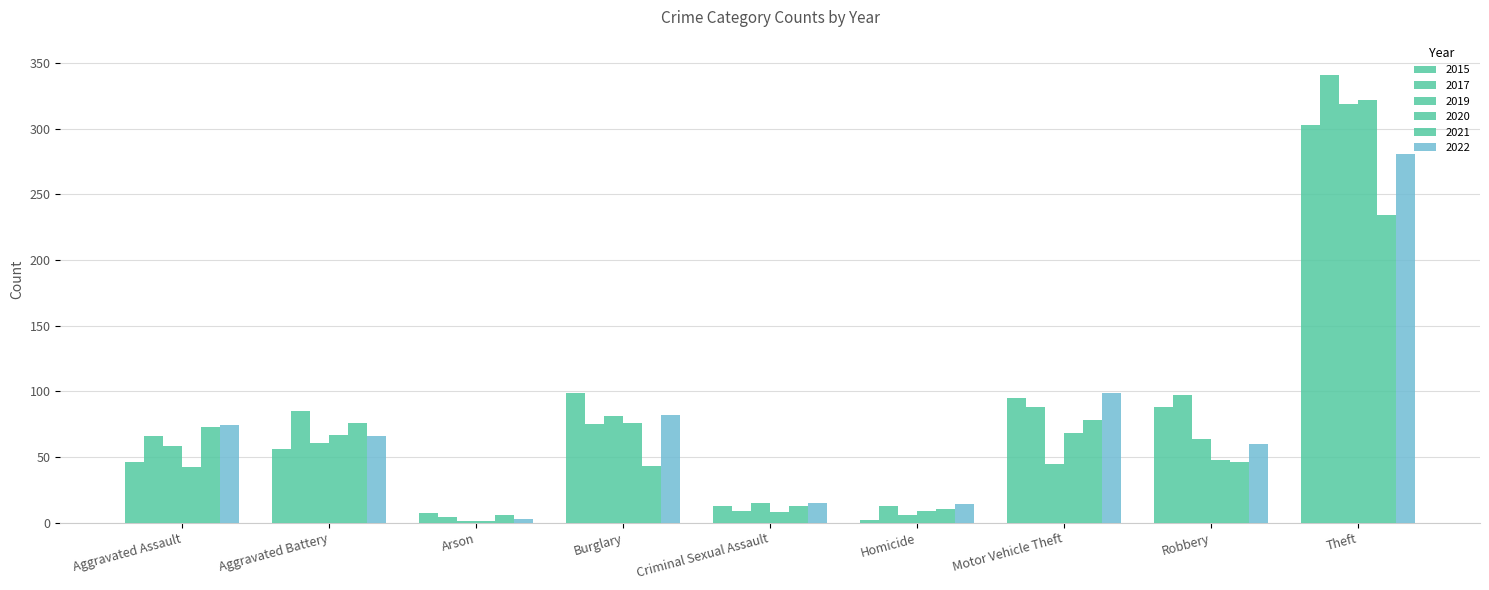

True or false: 2022 has a value of 82 at Burglary.

True